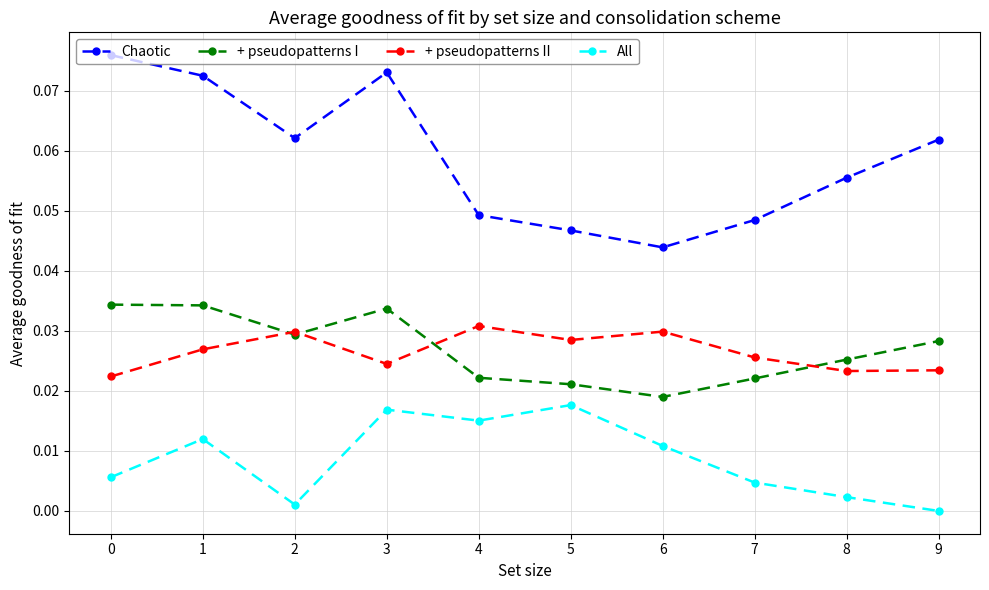

True or false: Chaotic and + pseudopatterns I intersect in this chart.

False